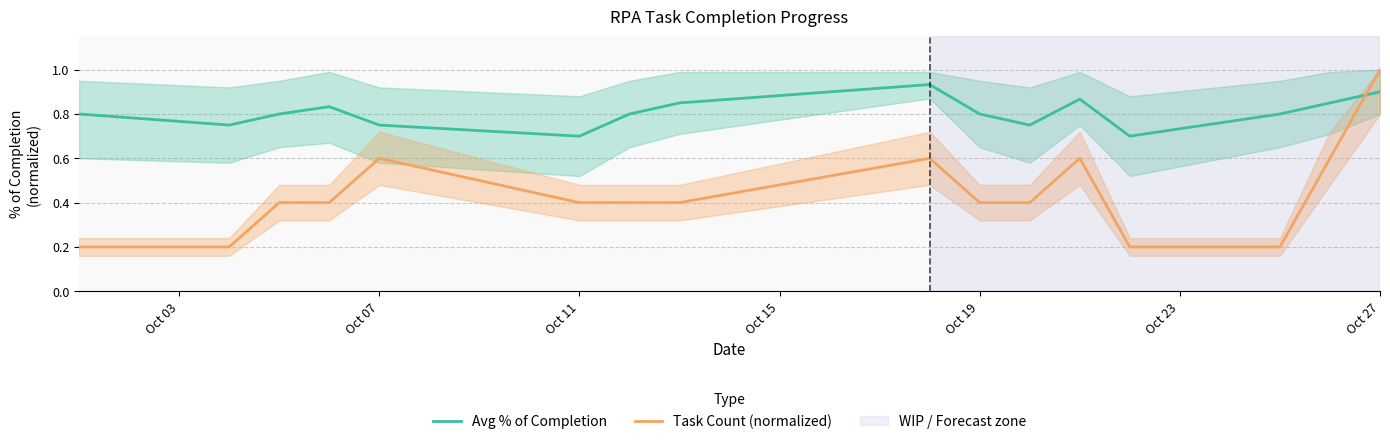

The value of Task Count (normalized) at Oct 11 is 0.4. True or false?

True